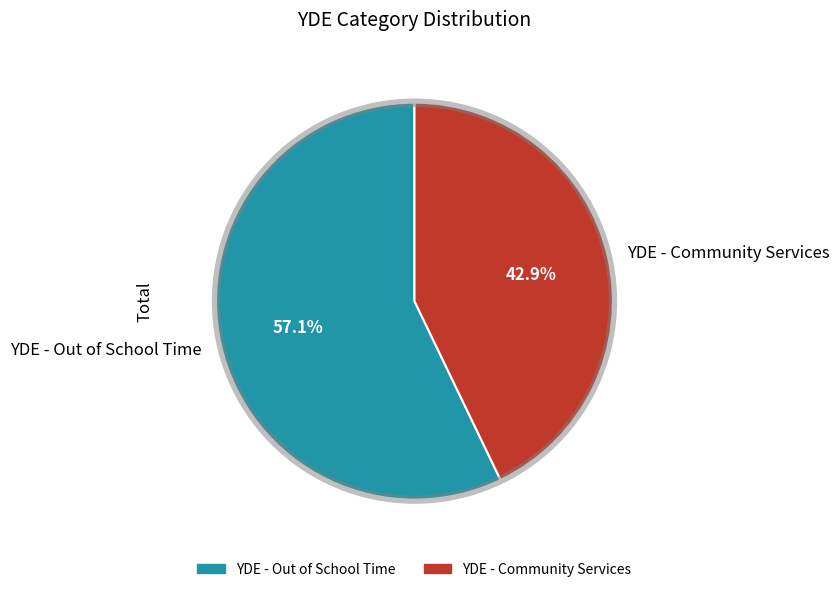

To the nearest percent, what percentage of the pie is YDE - Community Services?

43%